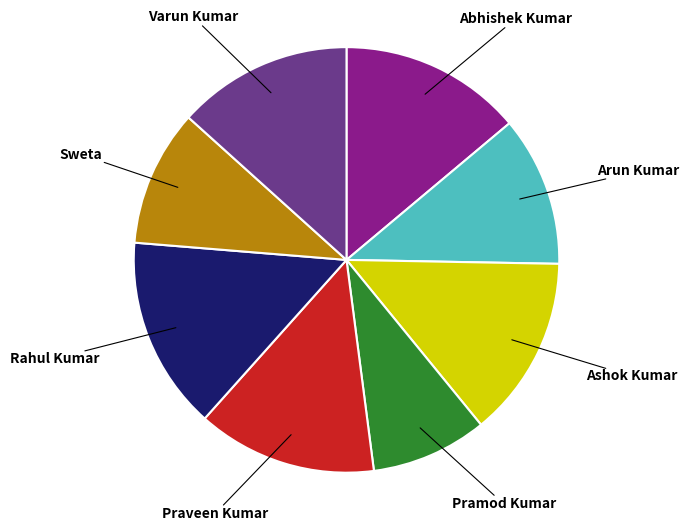

True or false: Ashok Kumar accounts for 3% of the total.

False